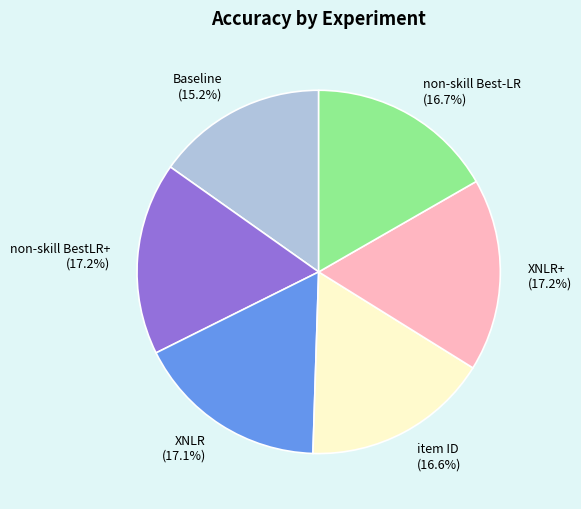

Combined, do Baseline and XNLR+ account for over 50%?

No